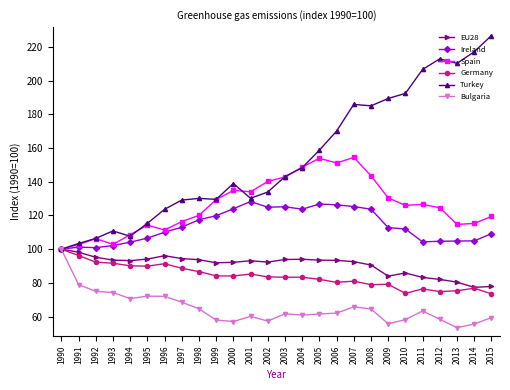

What are all the series names shown in the legend?

EU28, Ireland, Spain, Germany, Turkey, Bulgaria